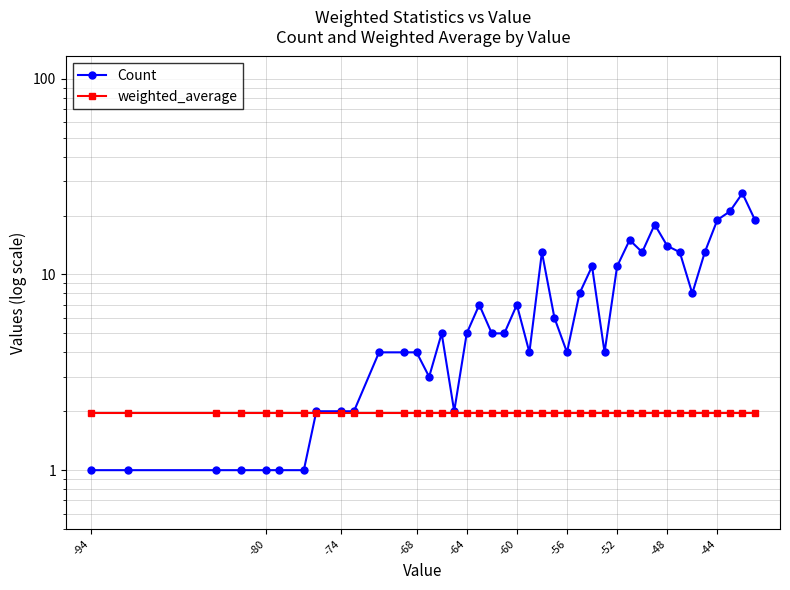

How many distinct data groups are displayed?

2